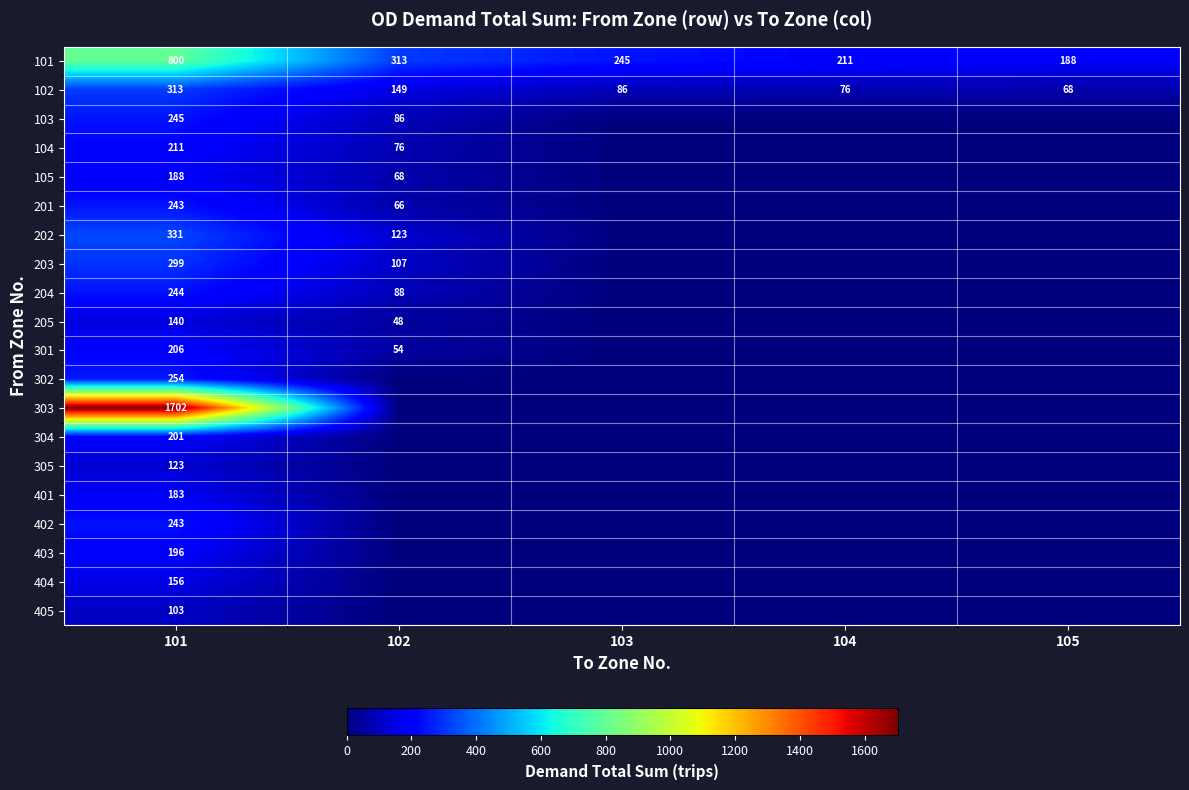

How many categories are shown in the chart?

5